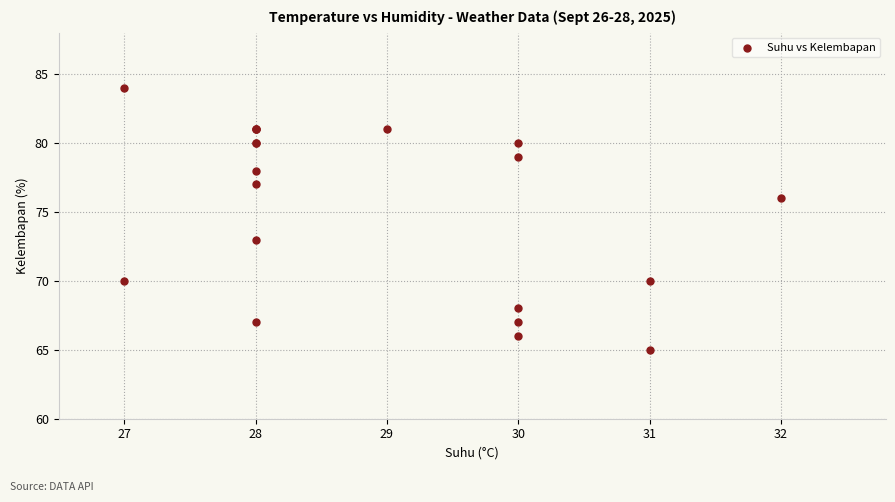

What Y value in the scatter plot is closest to 74?

73